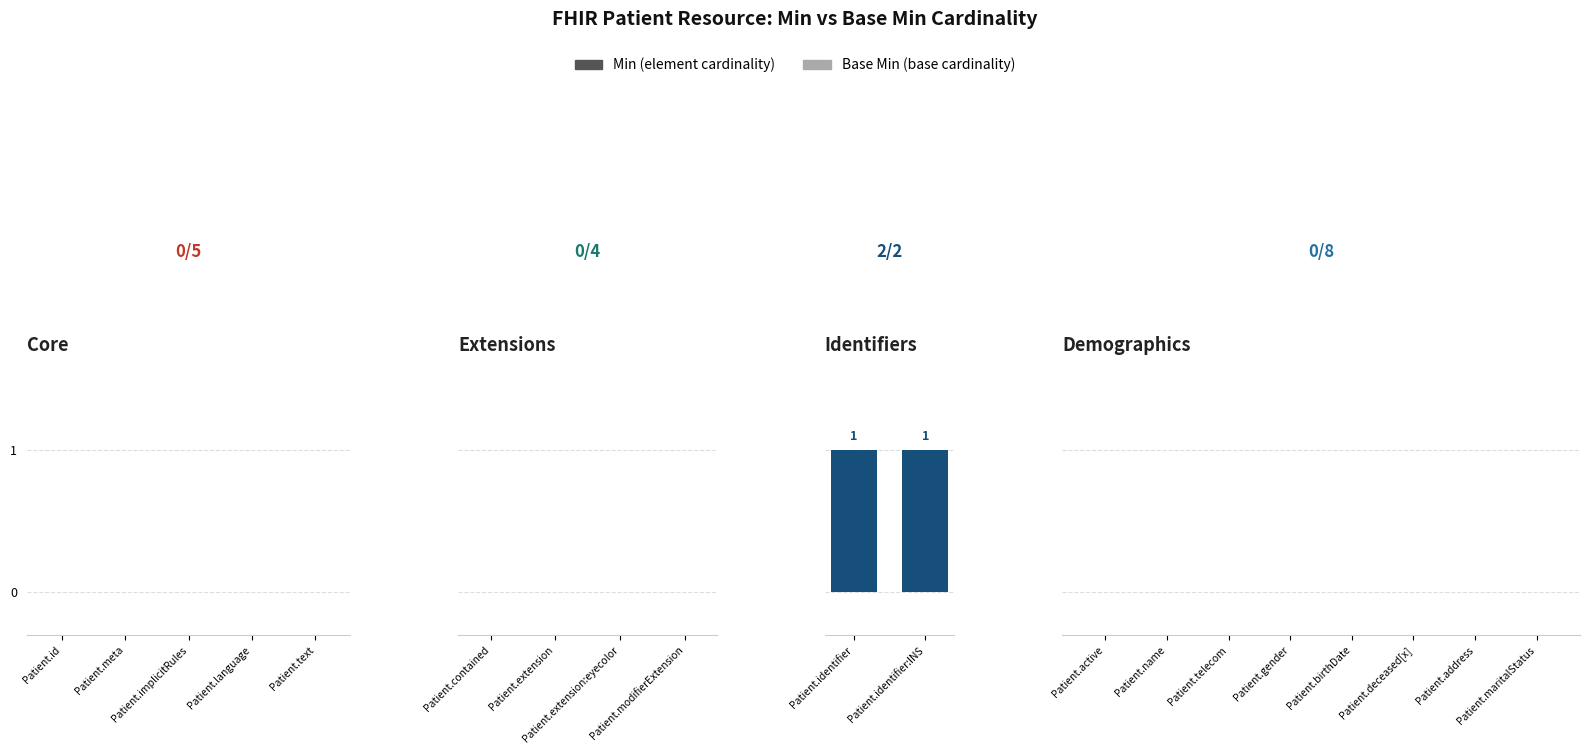

Which series has the largest range (max minus min)?

Min